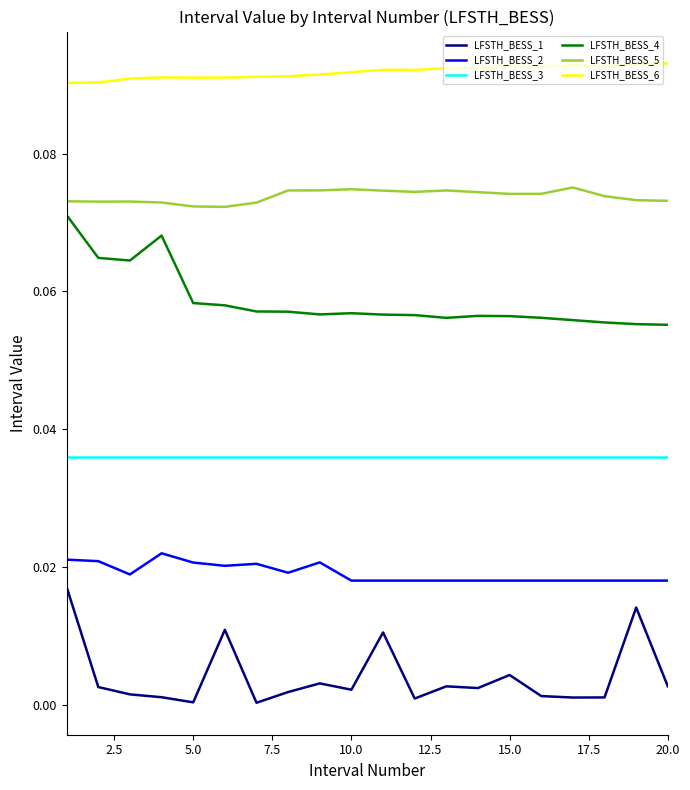

Rank the series by their average value, from highest to lowest.

LFSTH_BESS_6, LFSTH_BESS_5, LFSTH_BESS_4, LFSTH_BESS_3, LFSTH_BESS_2, LFSTH_BESS_1